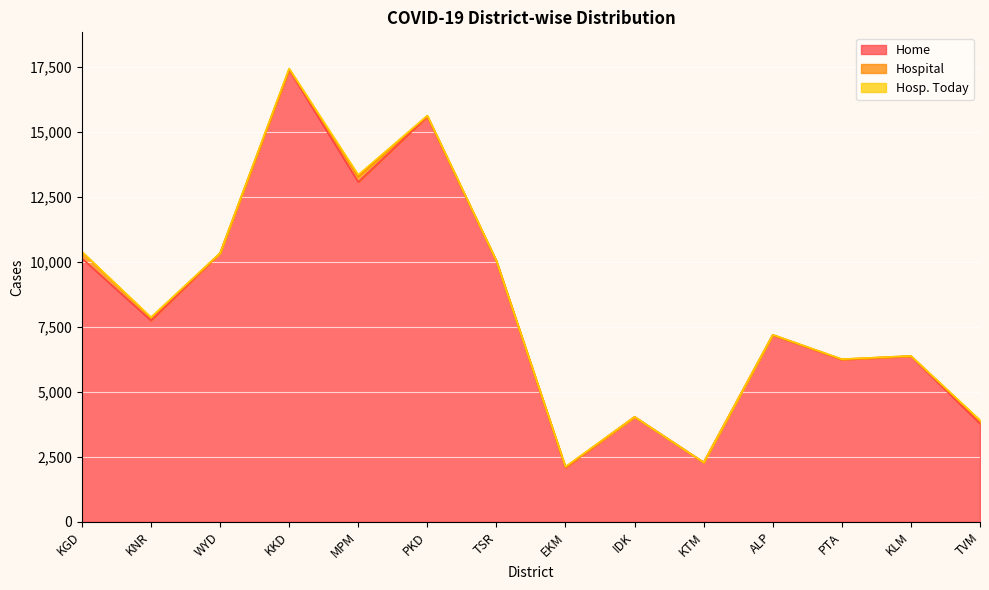

Where does the Hosp. Today series first go above 9?

KNR